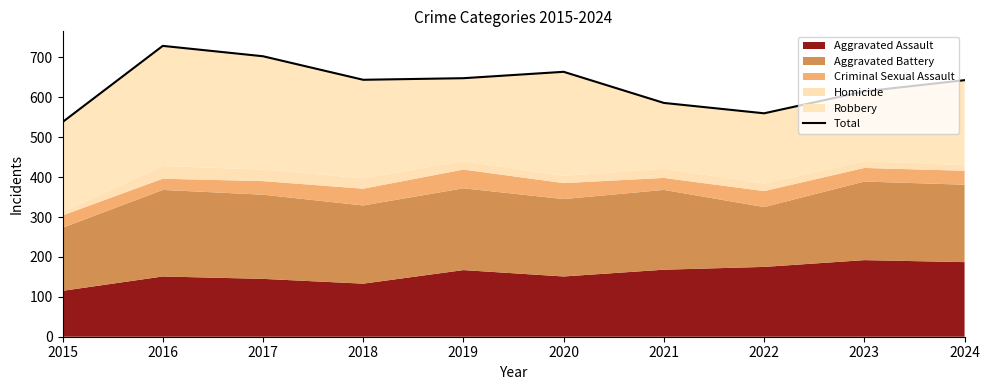

How many lines are shown in the chart?

1